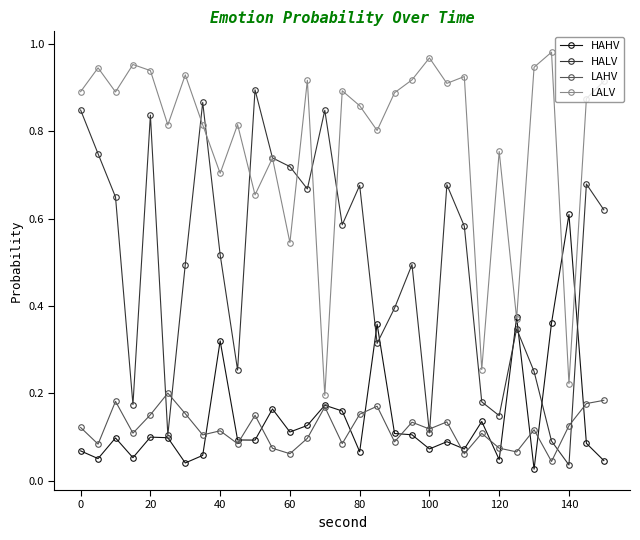

True or false: HAHV has more than 2 points higher than both neighbors.

True